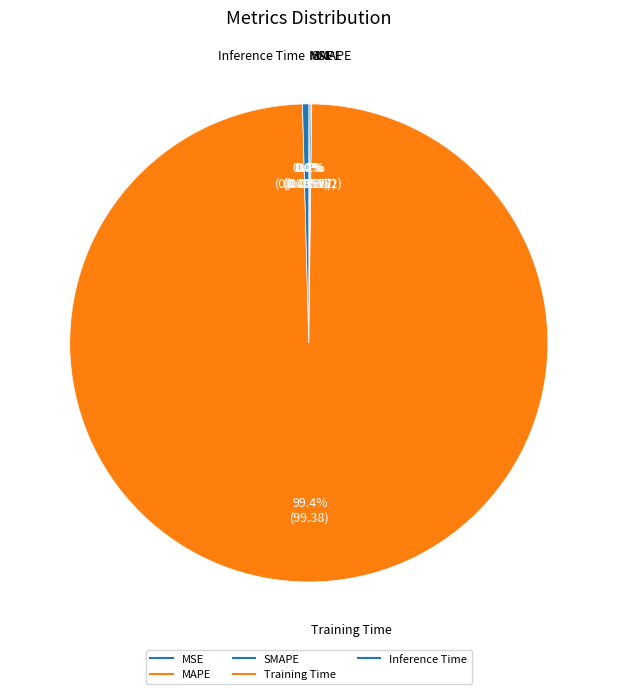

Is it true that MAPE is 9% of the pie?

False